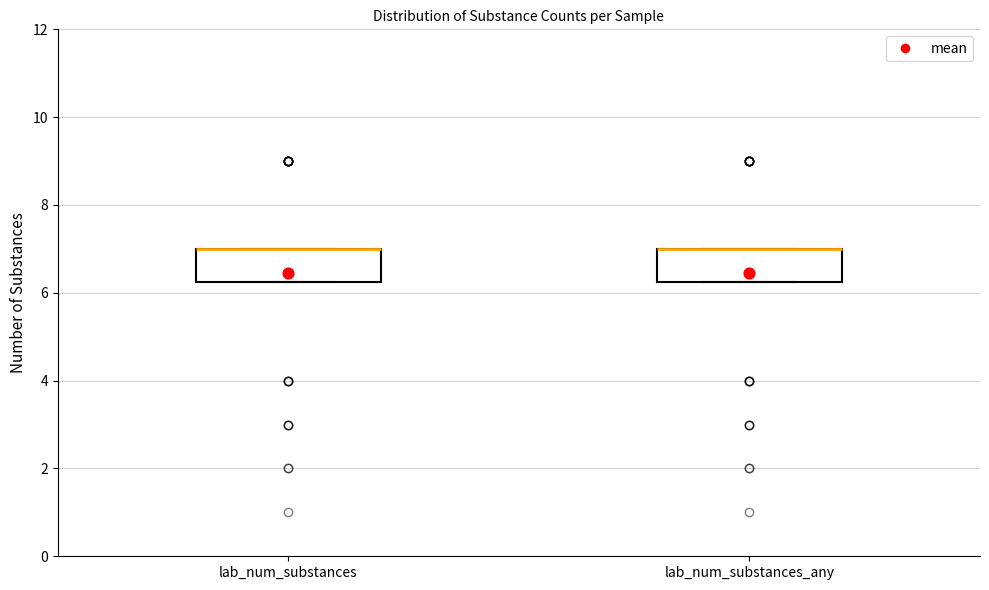

Reading left to right, transcribe this box plot: for each box, give where its median line is, the range the box spans, and where its two whiskers end, as read against the y-axis. The values are not printed on the chart, so give them approximately, as read against the axis.

lab_num_substances: median 7.0 (drawn on the box's upper edge), box 6.2 to 7.0, whiskers 6.2 to 7.0
lab_num_substances_any: median 7.0 (drawn on the box's upper edge), box 6.2 to 7.0, whiskers 6.2 to 7.0